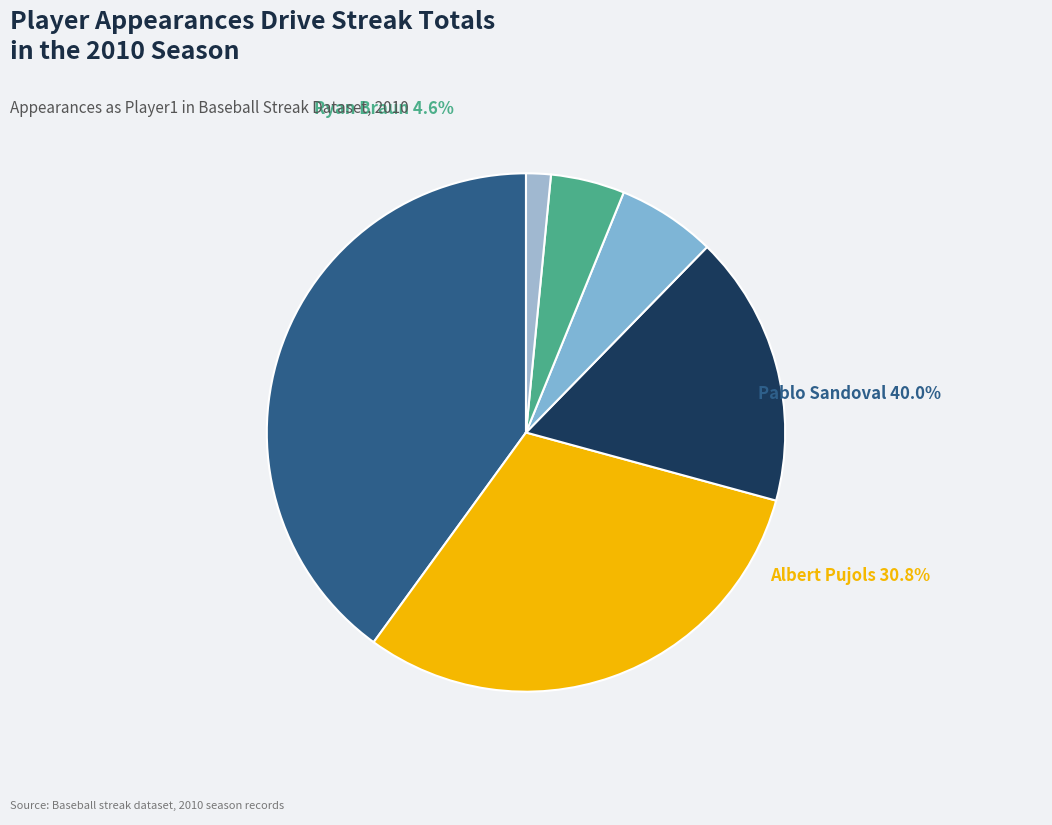

To the nearest percent, what portion does Michael Young represent?

6%